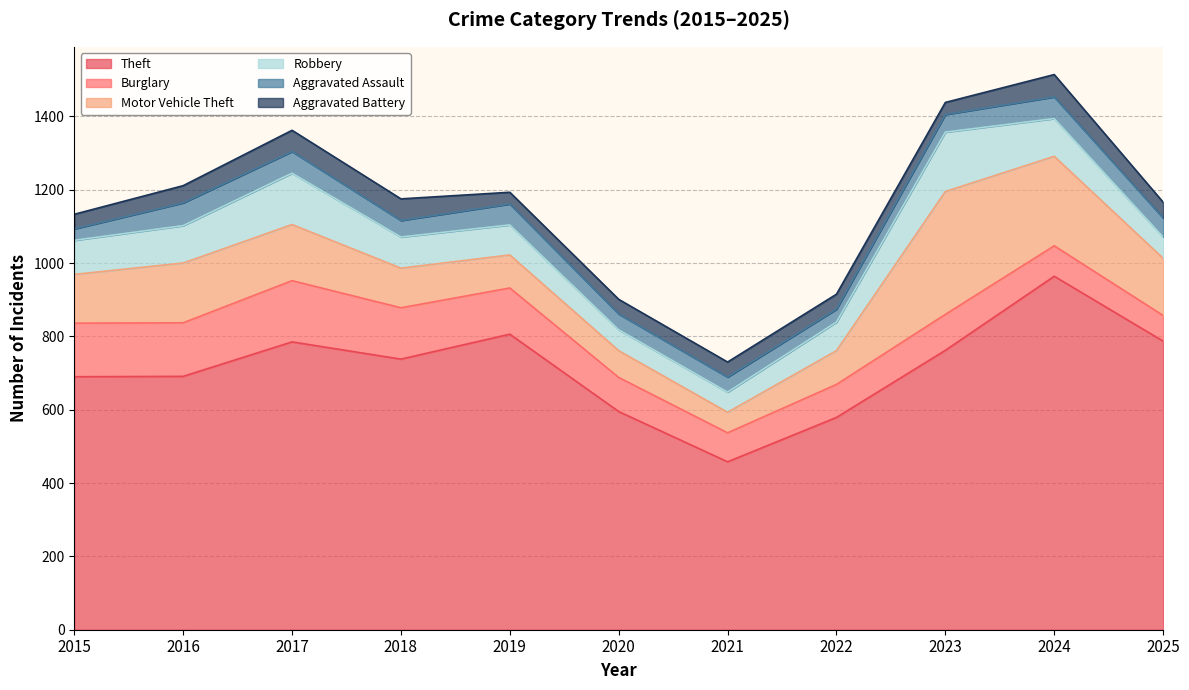

Where does the Aggravated Battery series first go above 41?

2016